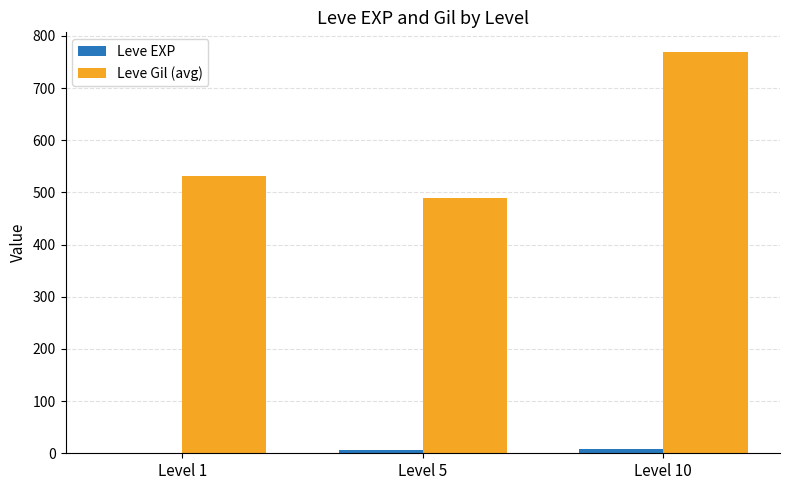

What is the spread (max minus min) of values at Level 10?

760.7